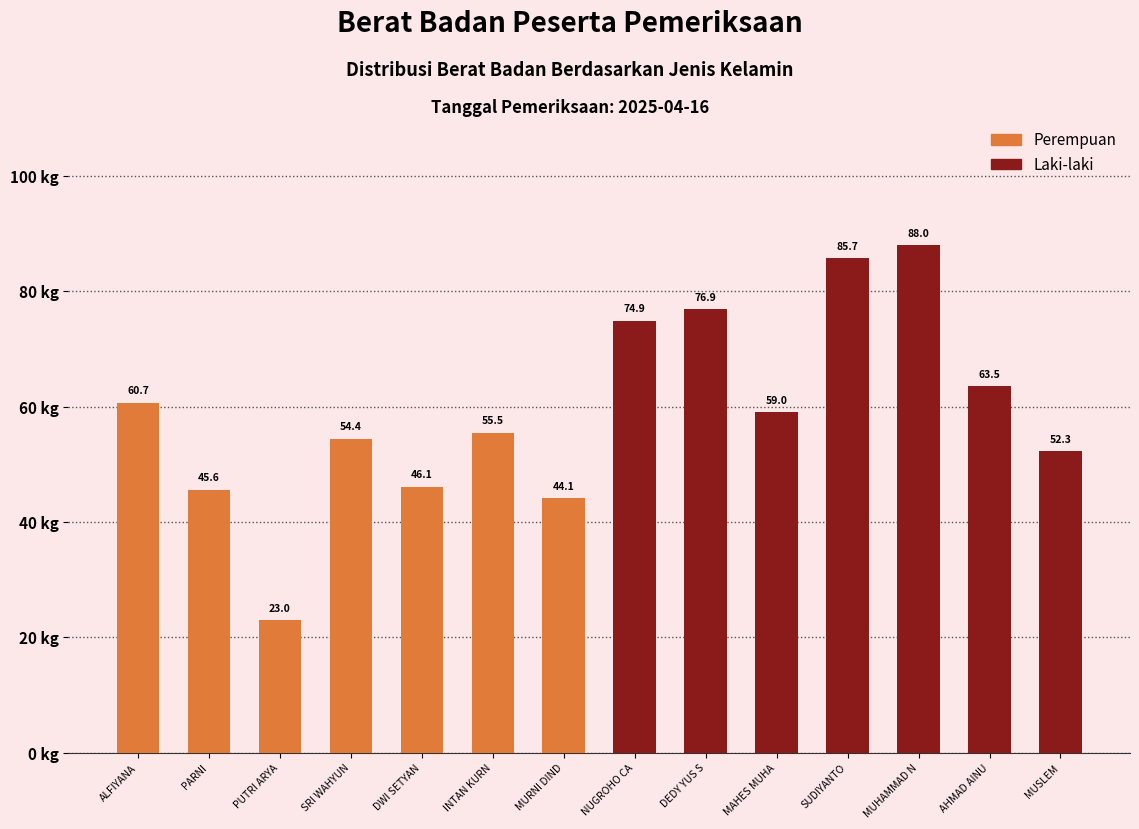

What is the value of the Laki-laki bar at the 1st from the left?

74.9